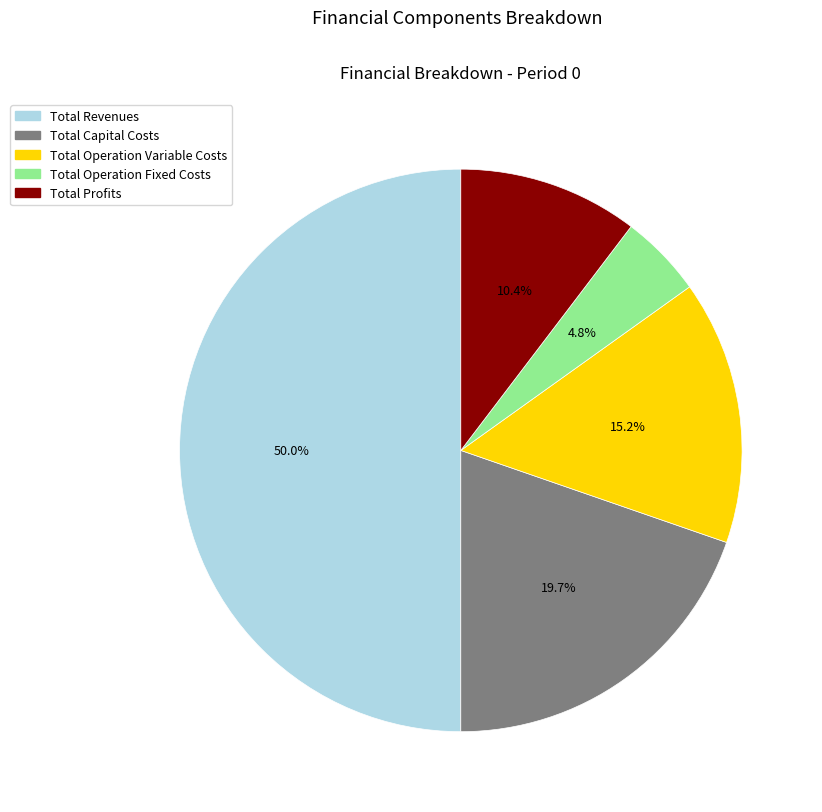

How many slices are in this pie chart?

5